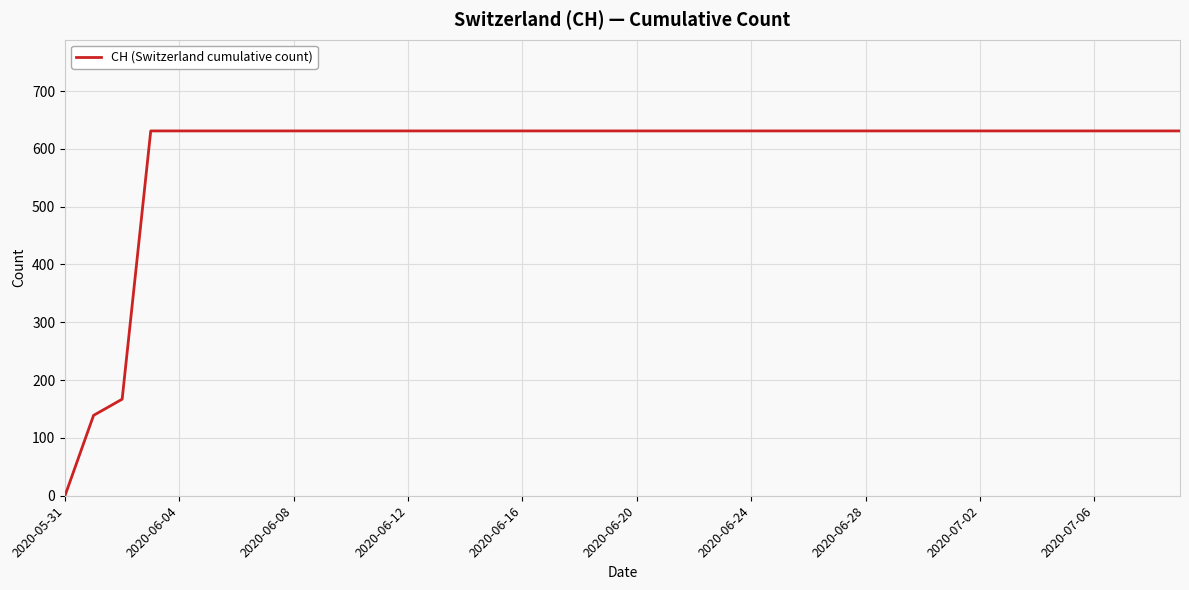

Reading left to right, list all the values displayed in this chart.

0	139	167	631	631	631	631	631	631	631	631	631	631	631	631	631	631	631	631	631	631	631	631	631	631	631	631	631	631	631	631	631	631	631	631	631	631	631	631	631